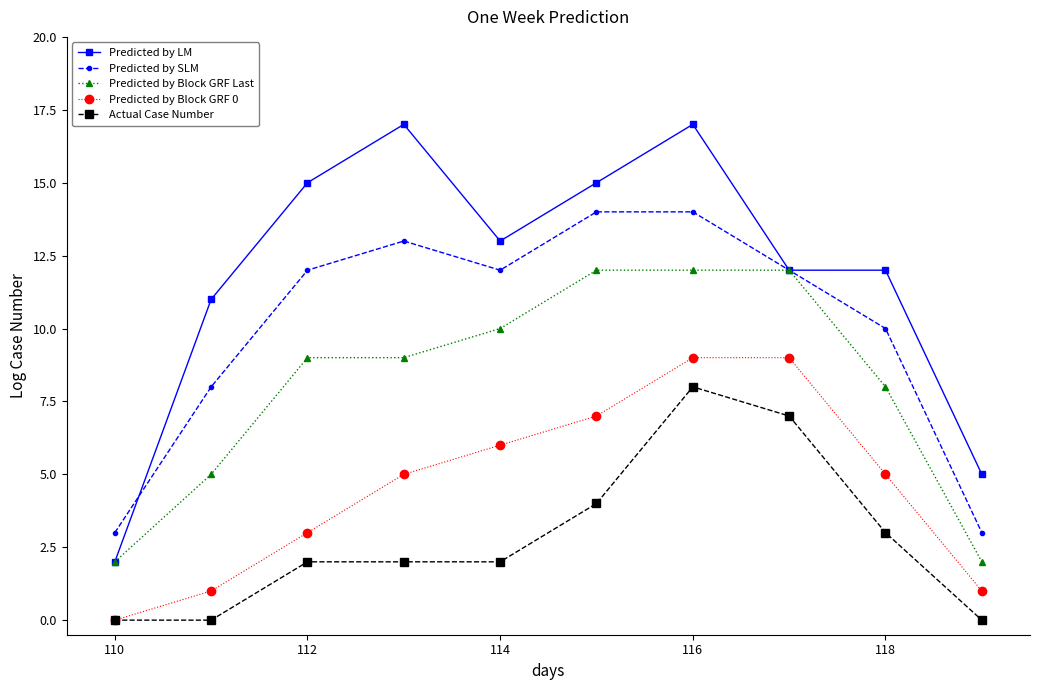

Rank the series by their maximum value, from highest to lowest.

Predicted by LM, Predicted by SLM, Predicted by Block GRF Last, Predicted by Block GRF 0, Actual Case Number